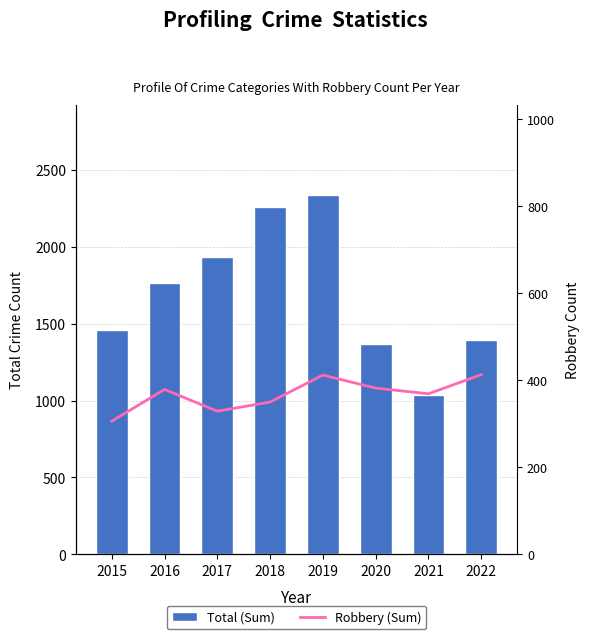

Reading right to left, extract all data points from this chart.

Total (Sum): 1391	1038	1368	2337	2259	1935	1764	1456
Robbery (Sum): 413	369	382	412	350	329	379	306